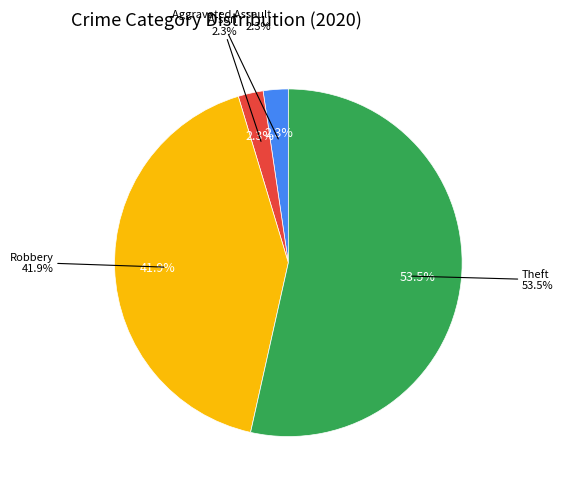

Rank the categories by value from highest to lowest.

Theft, Robbery, Aggravated Assault, Arson, Aggravated Battery